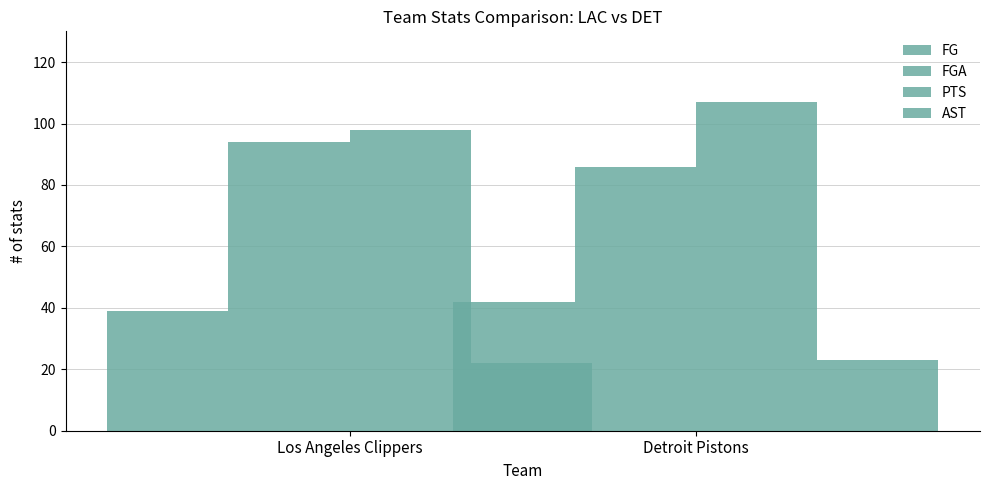

How many data points in AST are less than 23?

1